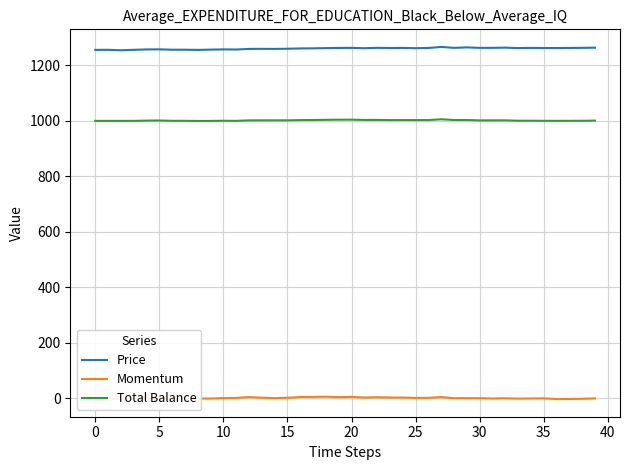

What is the label of the 23rd point from the left?

22